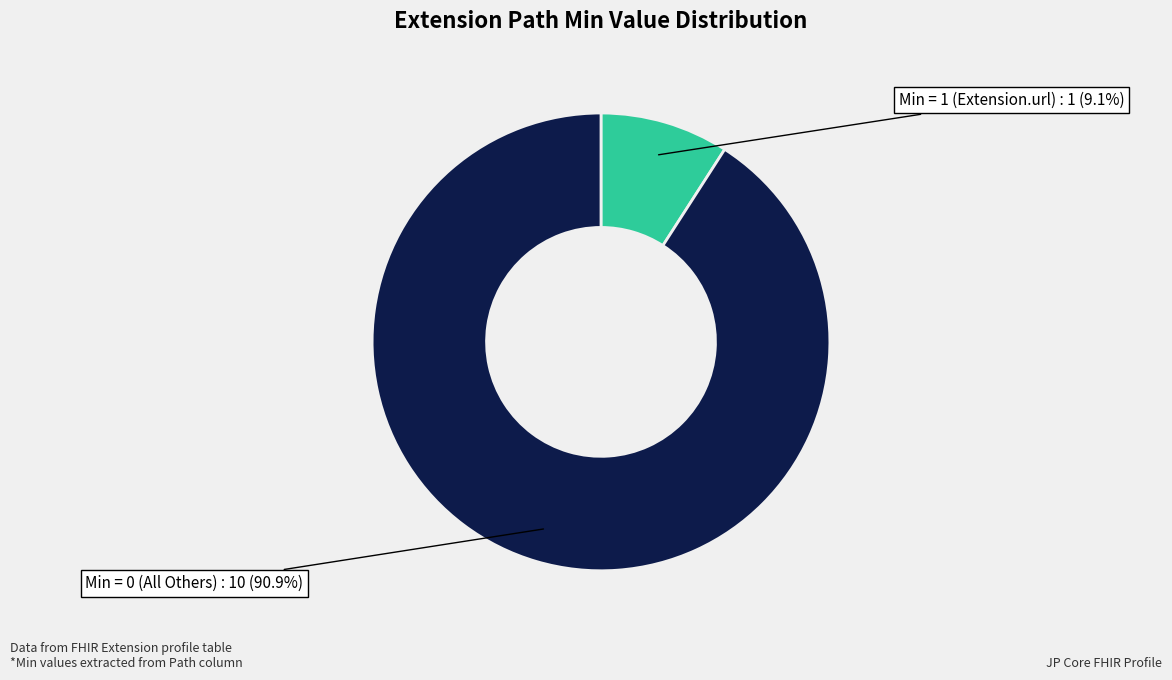

What is the largest slice in the pie chart?

Min = 0 (All Others)